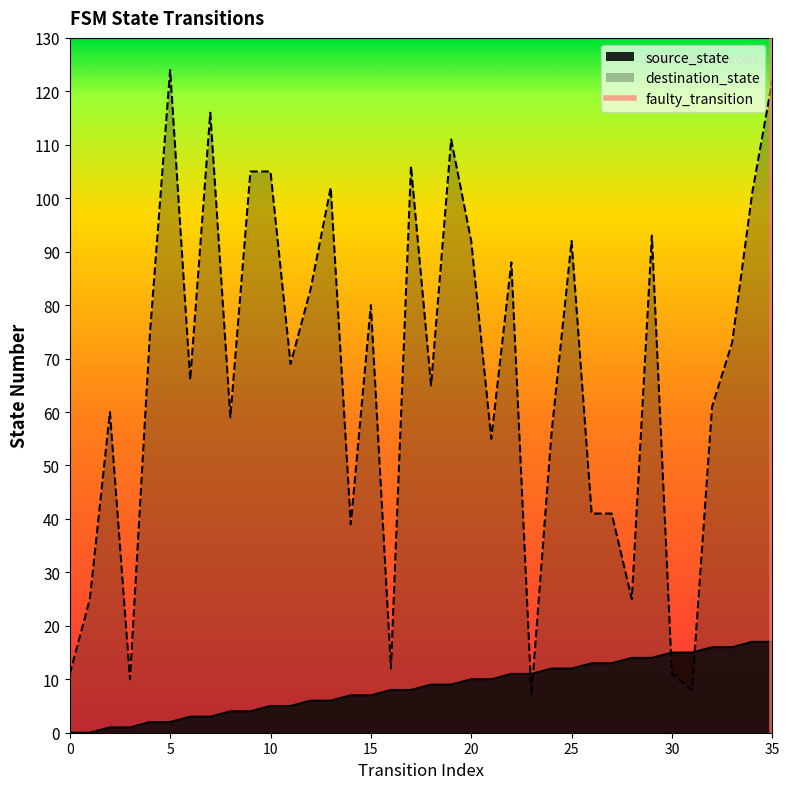

Is it true that destination_state equals 112 at 15?

False